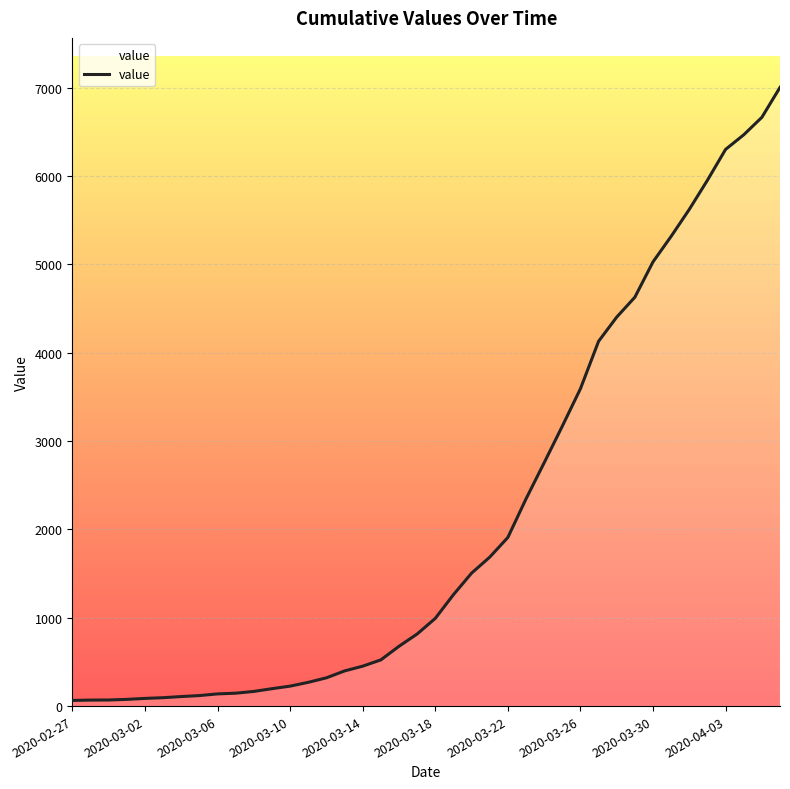

What is the greatest value displayed?

7003